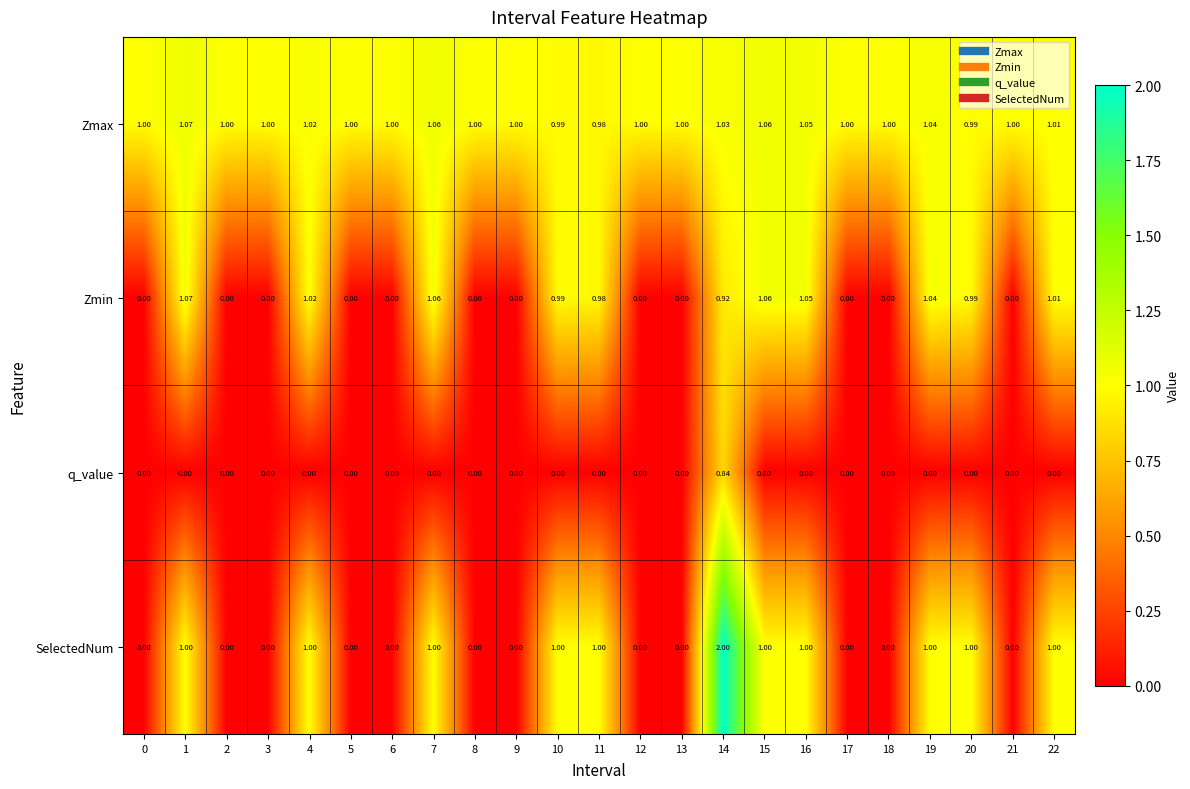

At which category is the sum across all series the highest?

14